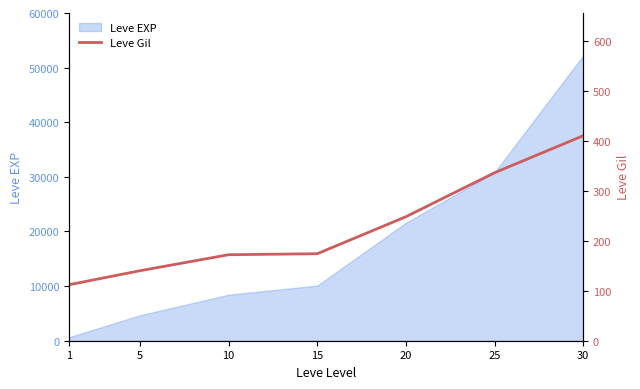

Between 10 and 25, which is larger?

25